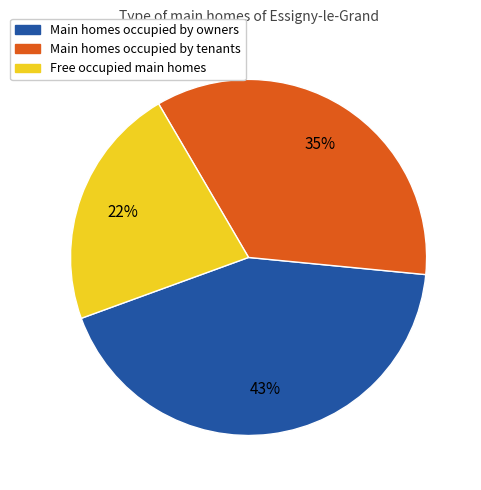

How many segments does this pie chart have?

3